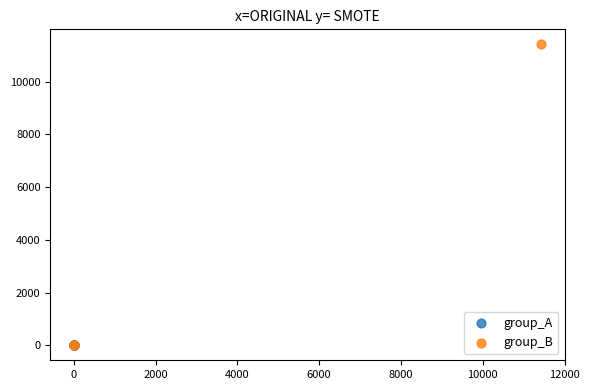

Which series reaches the maximum Y coordinate?

group_B